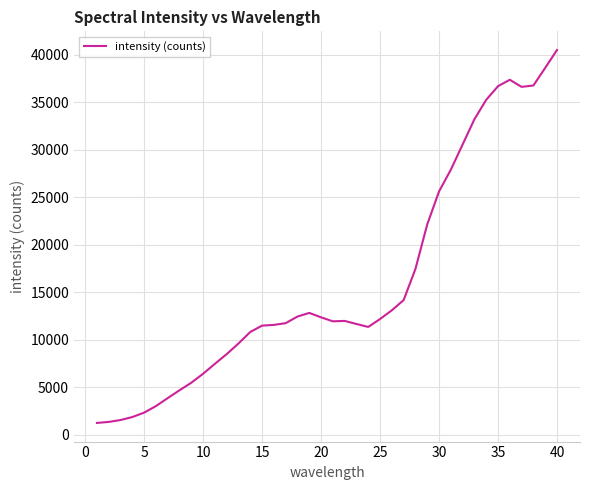

What is the minimum value shown in the chart?

1218